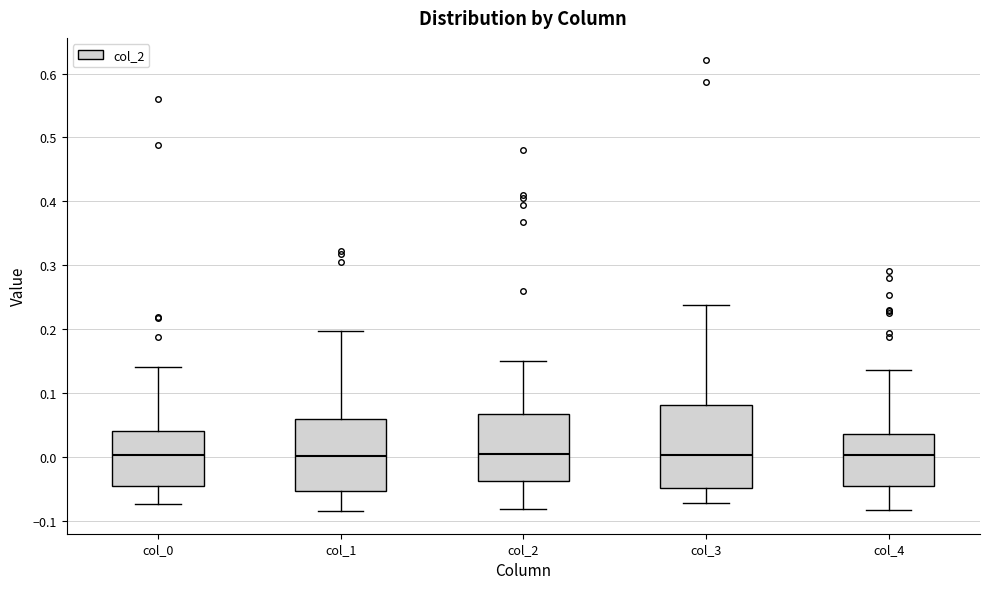

Reading left to right, transcribe this box plot: for each box, give where its median line is, the range the box spans, and where its two whiskers end, as read against the y-axis. The values are not printed on the chart, so give them approximately, as read against the axis.

col_0: median 0.00, box -0.05 to 0.04, whiskers -0.07 to 0.14
col_1: median 0.00, box -0.05 to 0.06, whiskers -0.09 to 0.20
col_2: median 0.00, box -0.04 to 0.07, whiskers -0.08 to 0.15
col_3: median 0.00, box -0.05 to 0.08, whiskers -0.07 to 0.24
col_4: median 0.00, box -0.05 to 0.04, whiskers -0.08 to 0.14